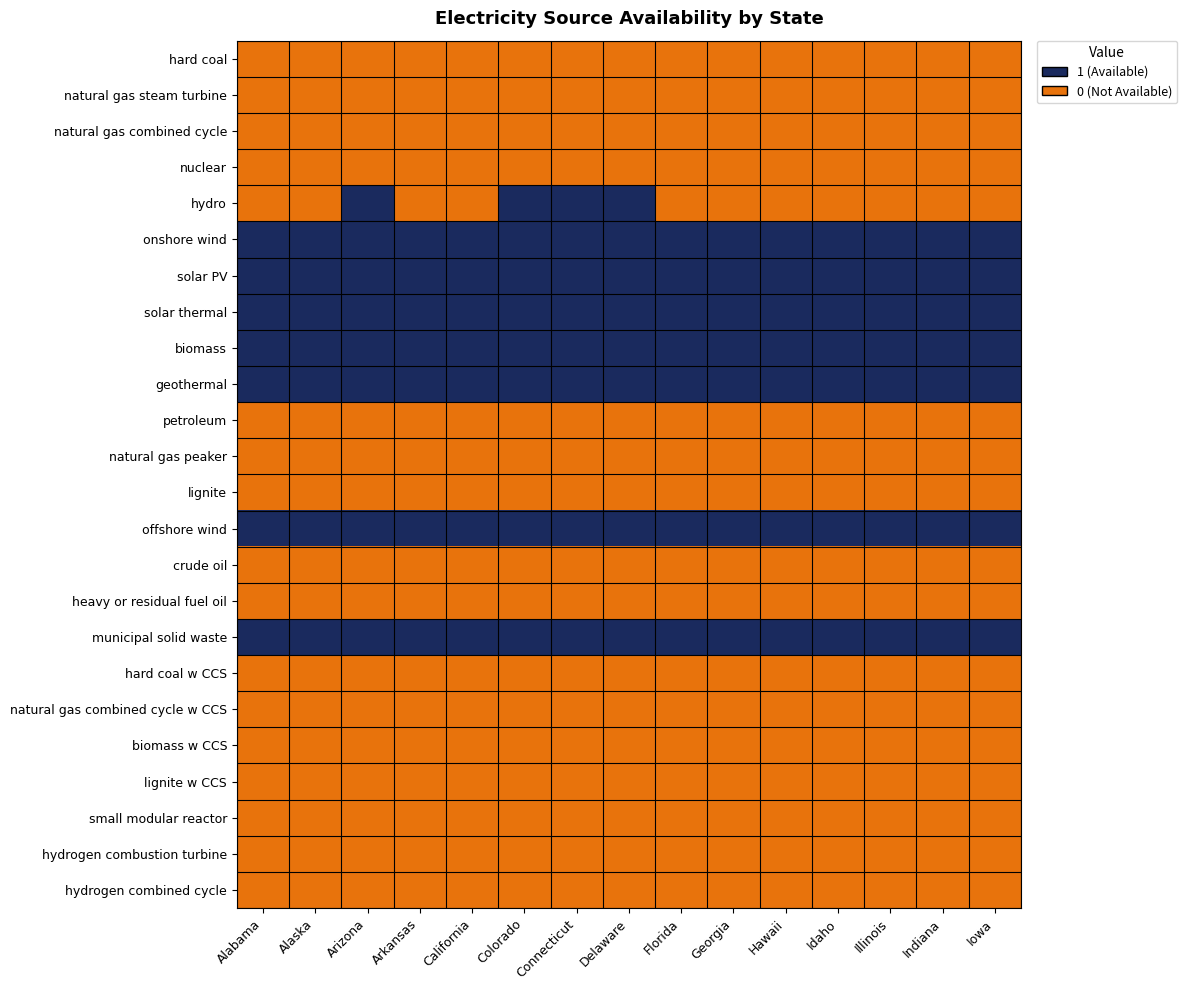

At which category is the sum across all series the highest?

Arizona